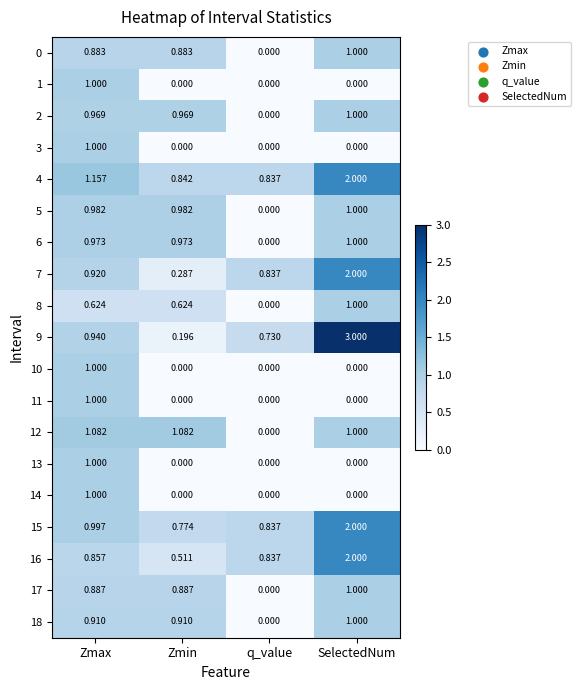

At which label is 5 closest to 0?

q_value